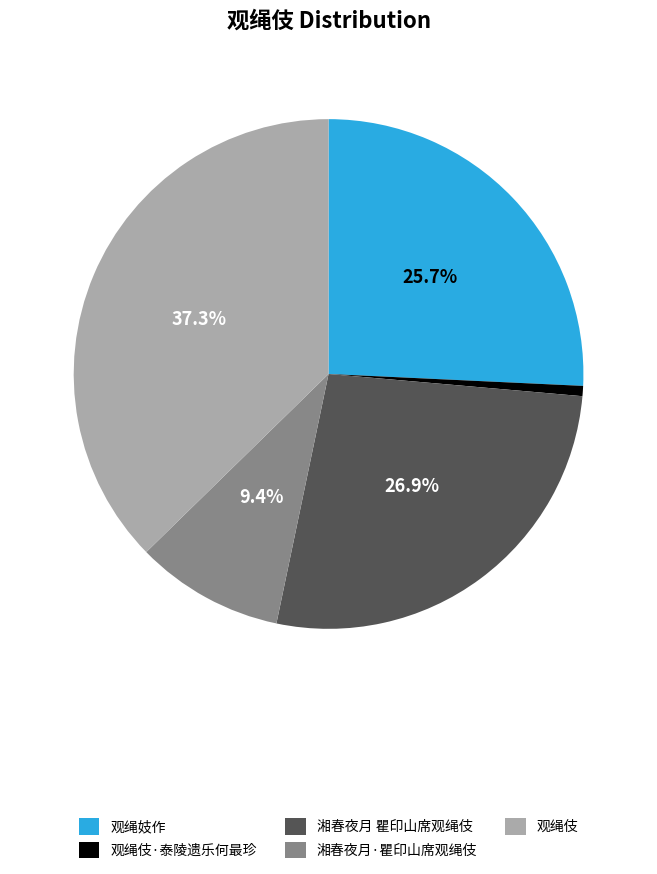

Does 观绳妓作 represent more than half of the total?

No